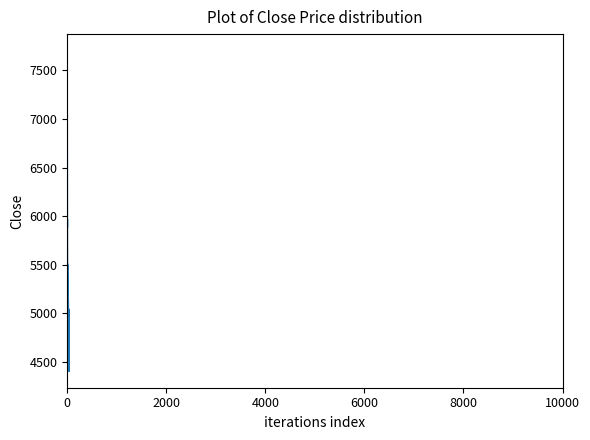

Is this an area chart (filled region under the line)?

No